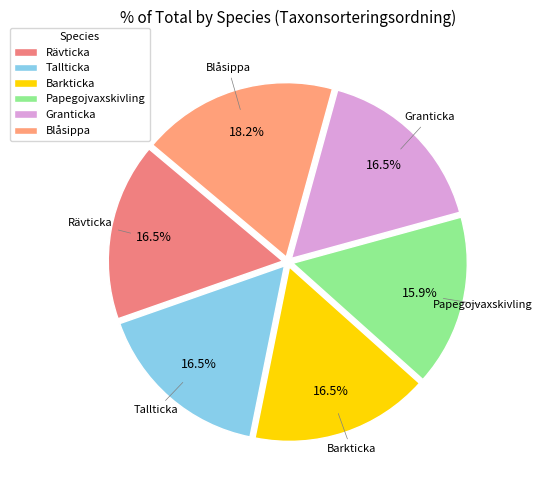

Approximately how many times larger is the value at Barkticka compared to Blåsippa?

0.9